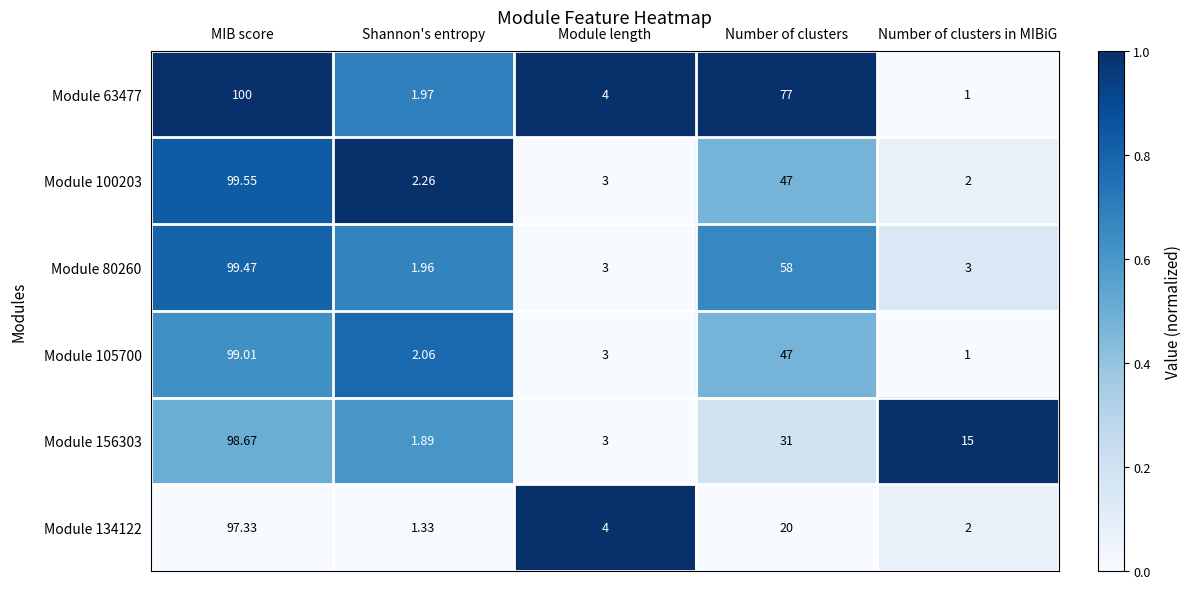

At which label does Module 100203 reach its peak?

MIB score